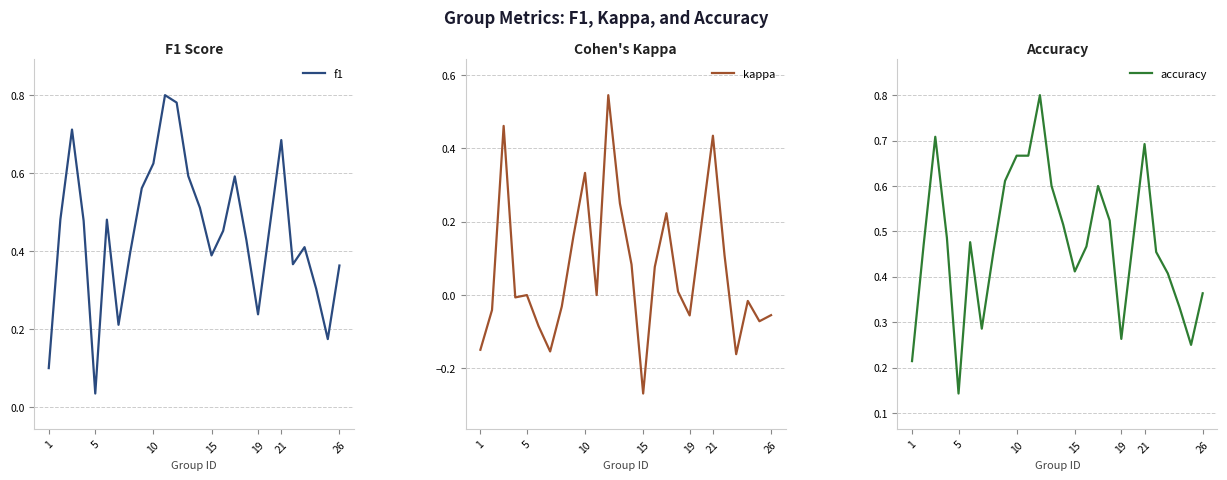

True or false: kappa and accuracy intersect in this chart.

False